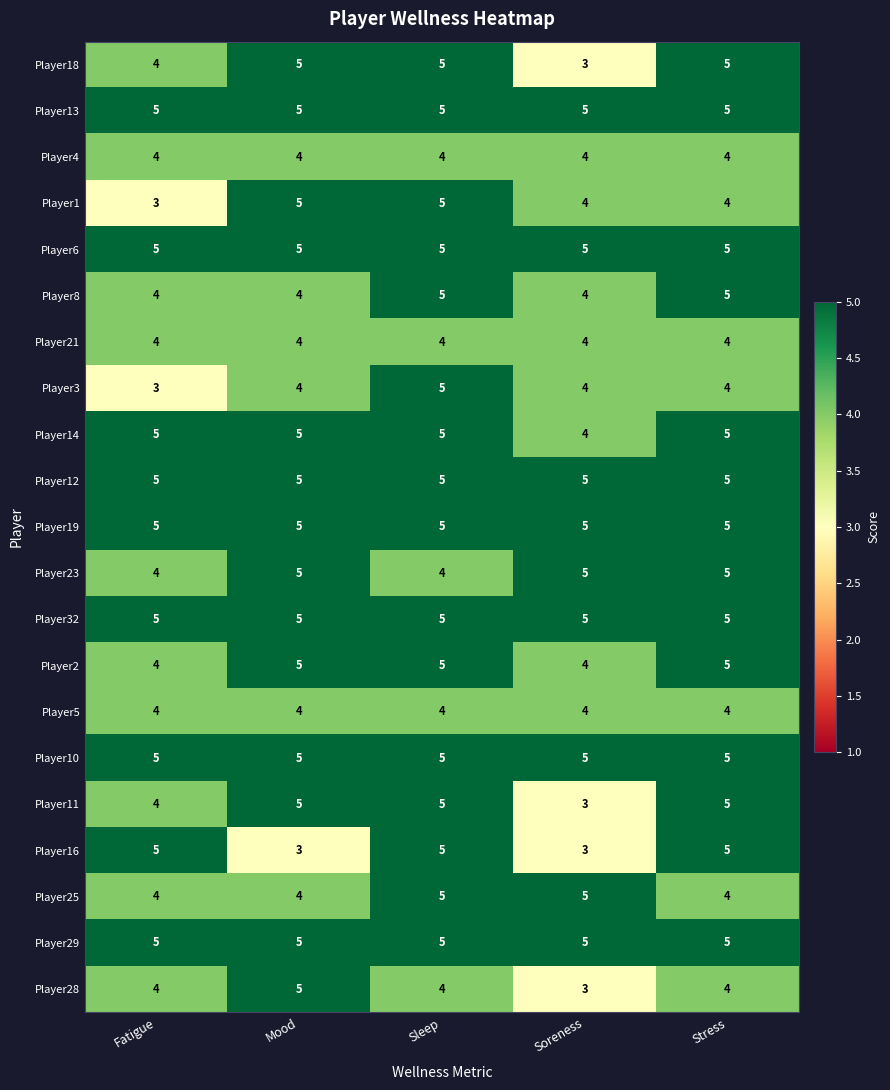

What is the total value across all series at Mood?

97